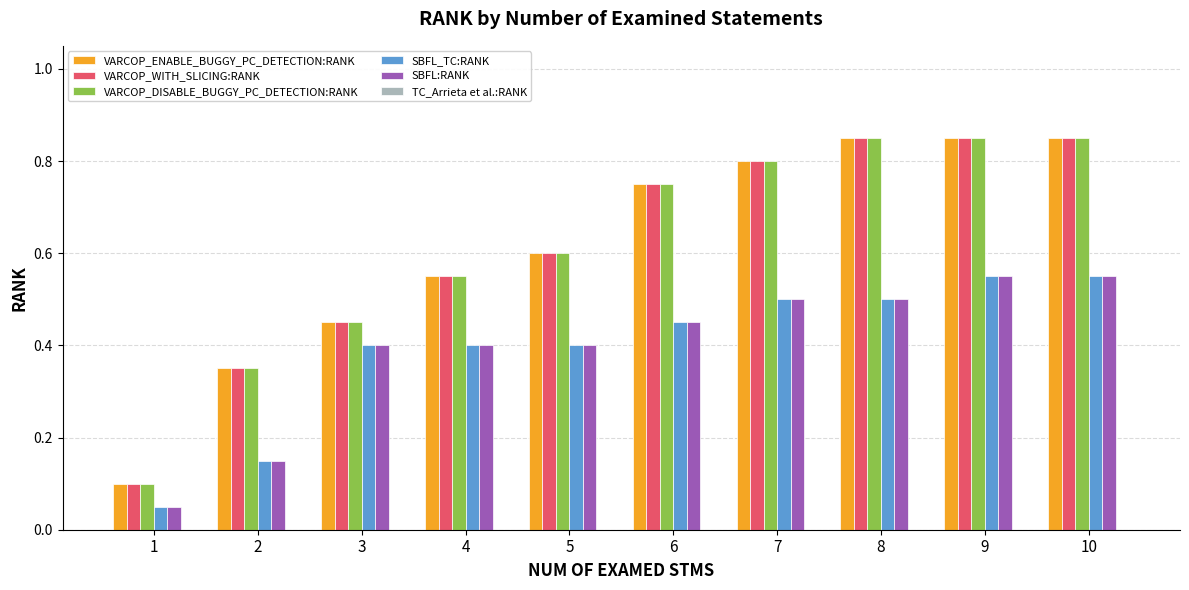

Is the value of SBFL:RANK at 4 greater than the value of VARCOP_ENABLE_BUGGY_PC_DETECTION:RANK at 5?

No